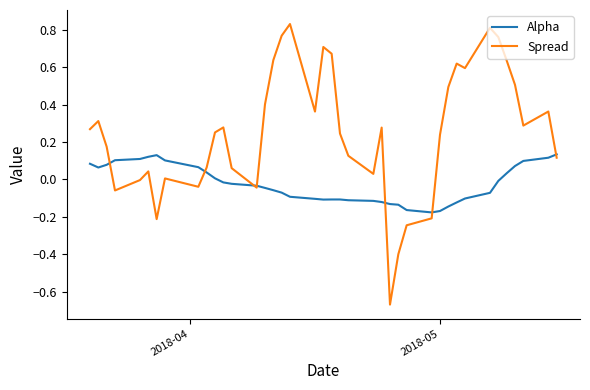

Which series has the widest spread of values?

Spread